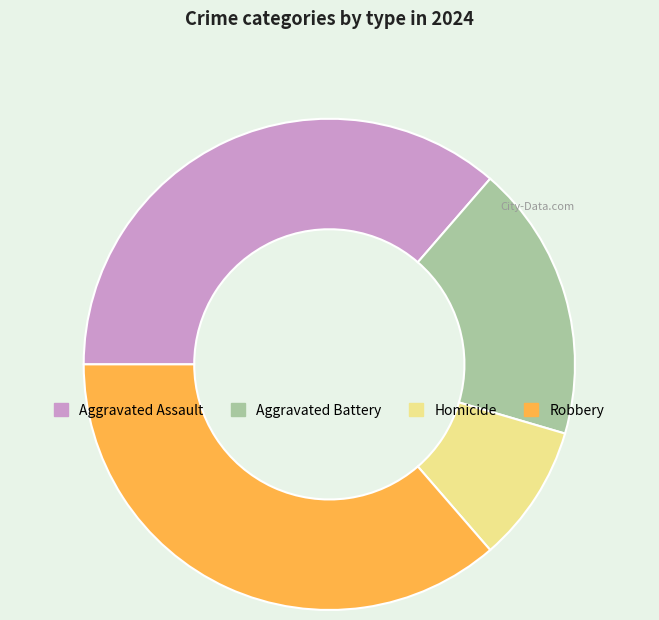

Is there any slice that represents more than half of the pie?

No